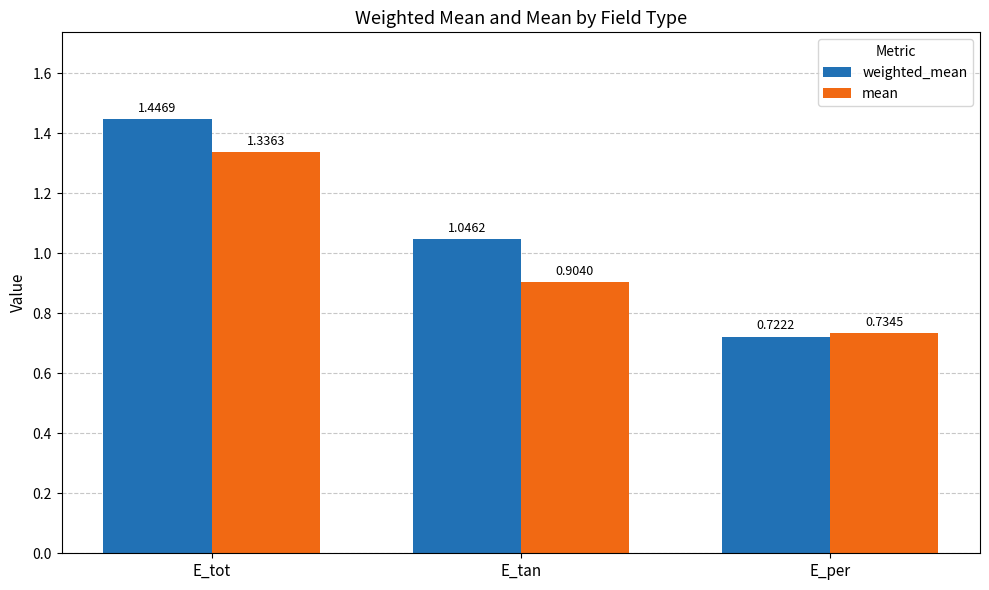

Which label corresponds to the smallest value in the chart?

E_per